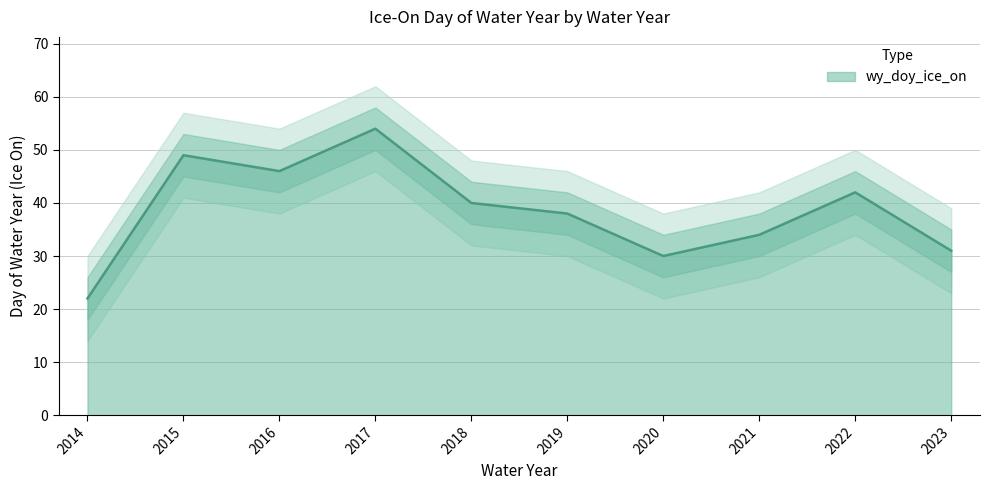

Reading right to left, transcribe all the data shown in this chart.

2023=31	2022=42	2021=34	2020=30	2019=38	2018=40	2017=54	2016=46	2015=49	2014=22